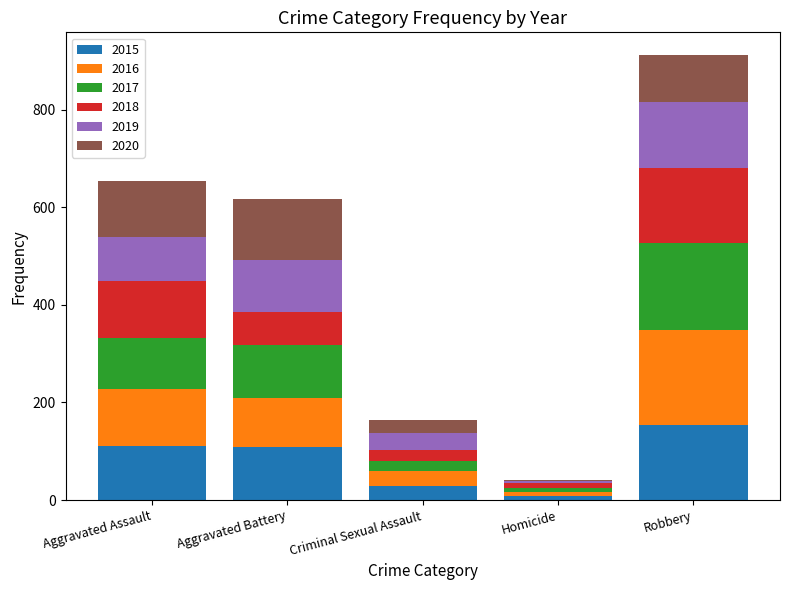

Are the bars horizontal?

No